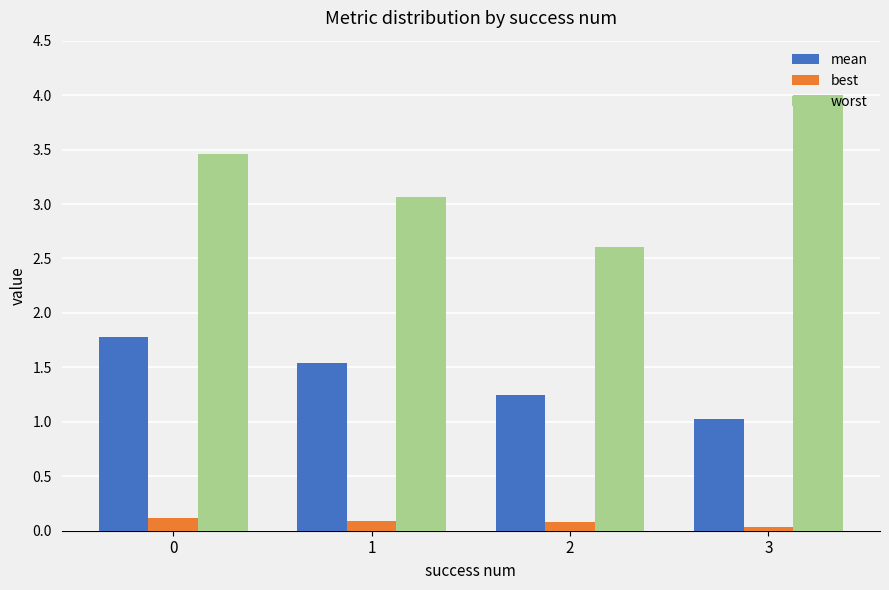

The value of best at 1 is 0.1. True or false?

True